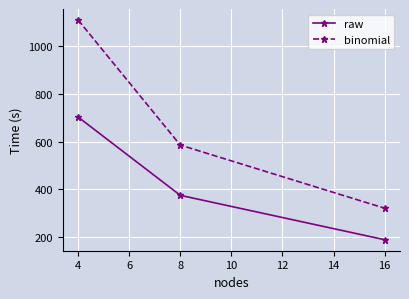

What value does the binomial series have at 16?

321.1